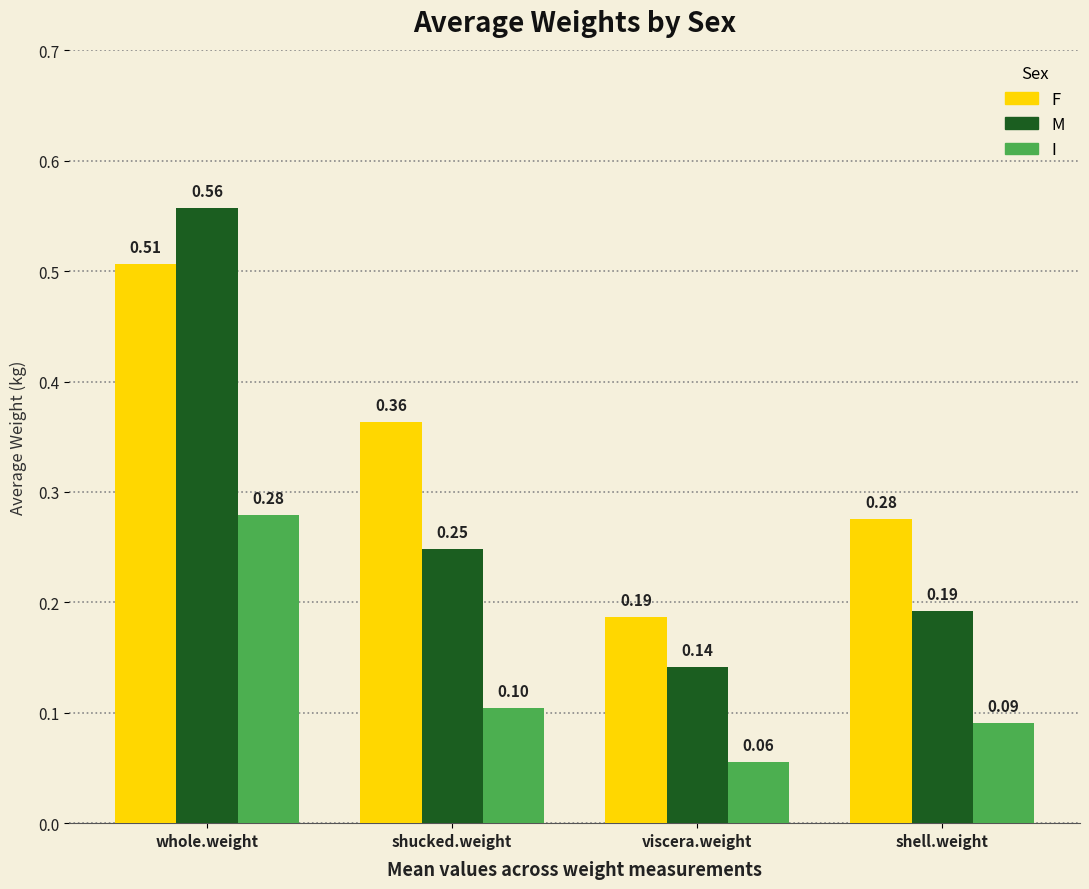

Is the value of F at whole.weight greater than the value of M at whole.weight?

No